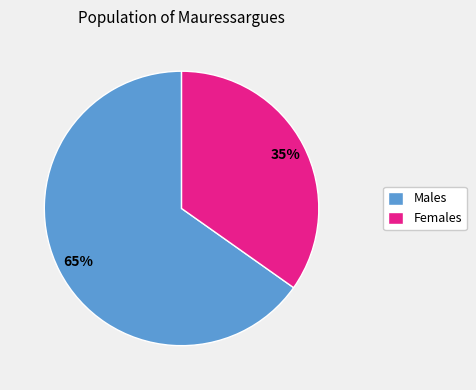

Combined, do Females and Males account for over 50%?

Yes